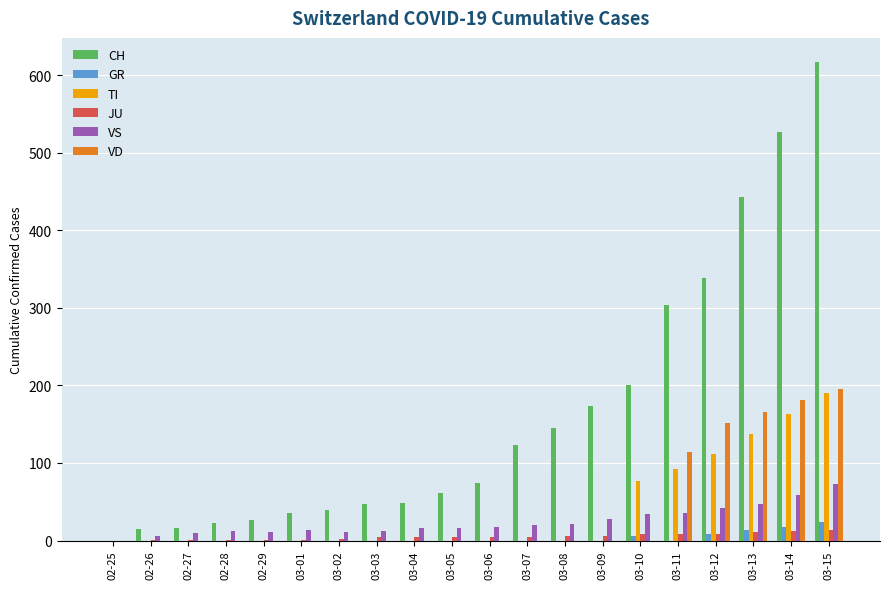

Where is TI nearest to the value 95?

03-11